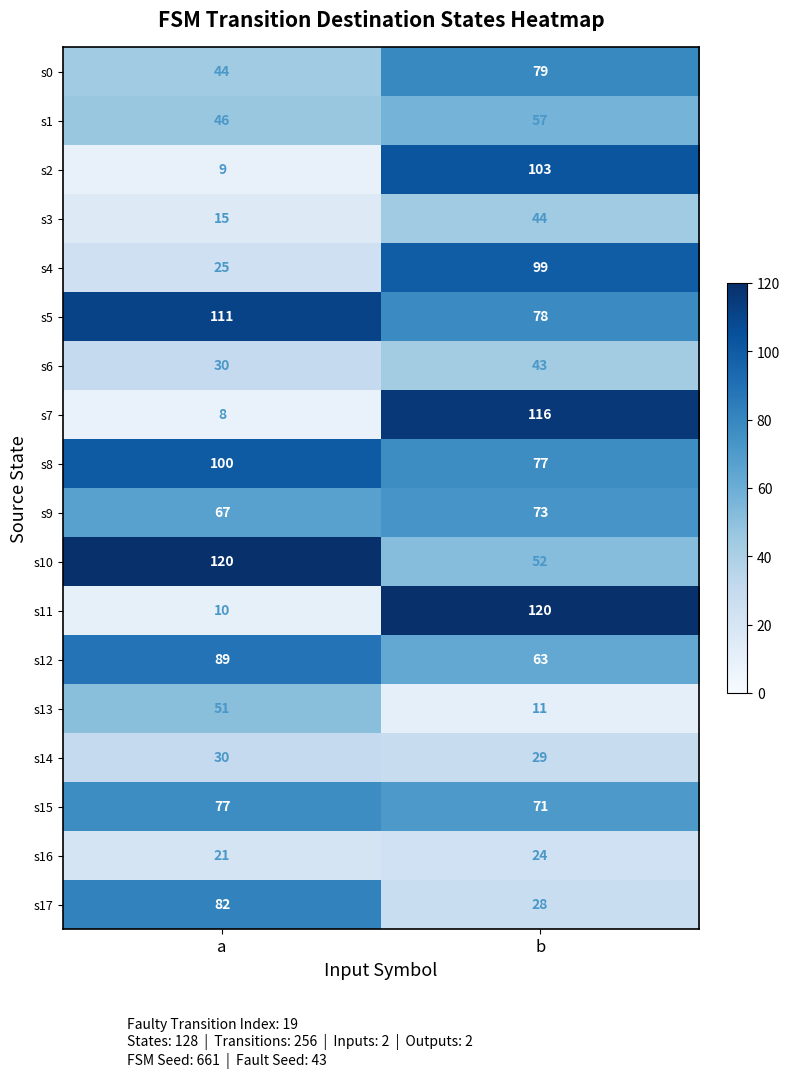

Count the number of data series in this chart.

18